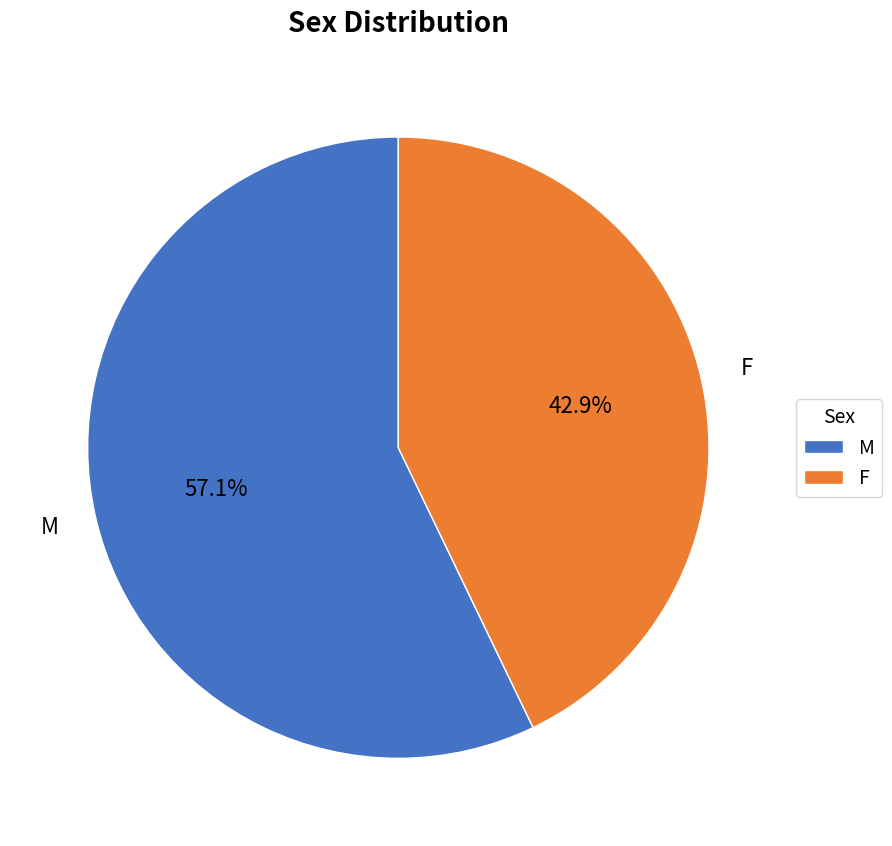

Rank the categories by value from lowest to highest.

F, M